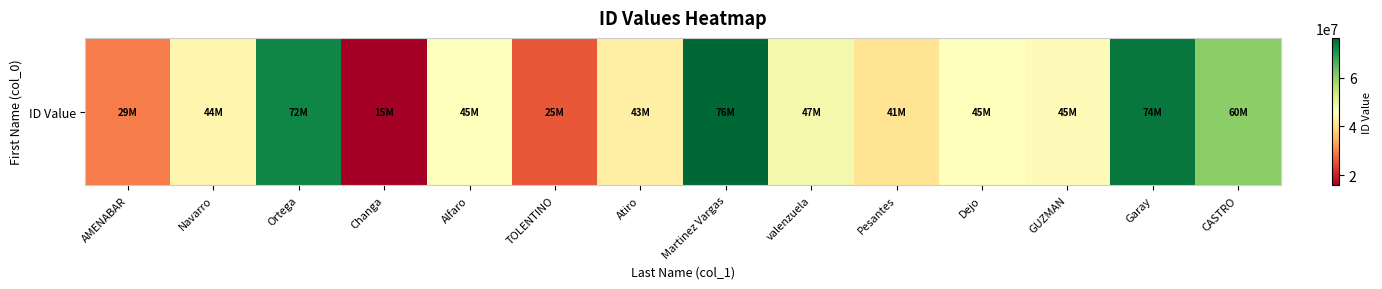

The value at Garay is 100764995. True or false?

False